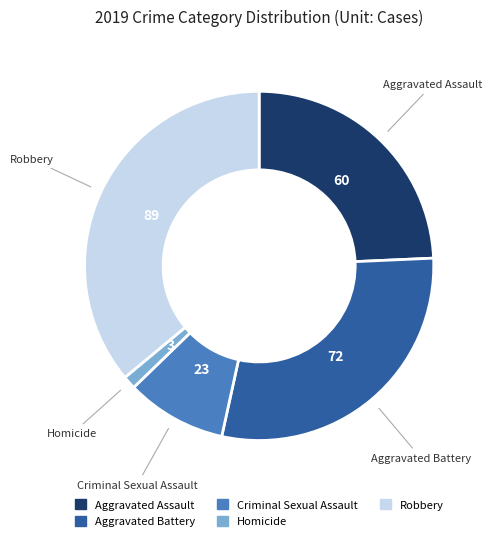

Count the number of slices in the pie.

5